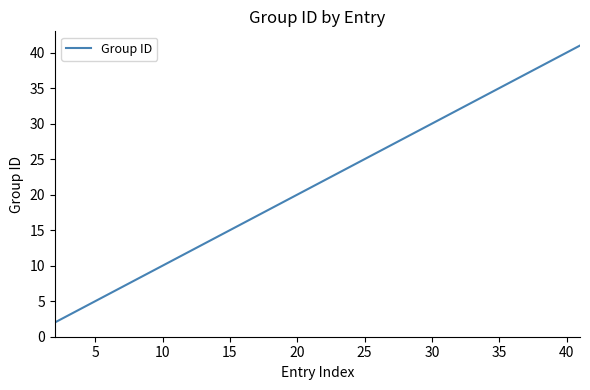

What is the difference between the maximum and minimum values?

39